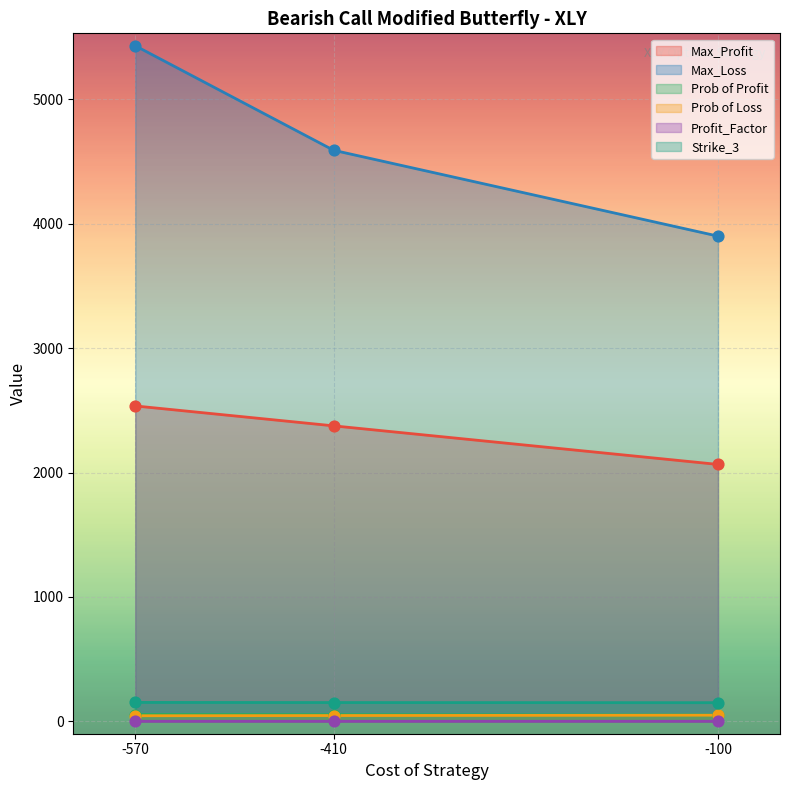

Which series contains the lowest Y value?

Profit_Factor